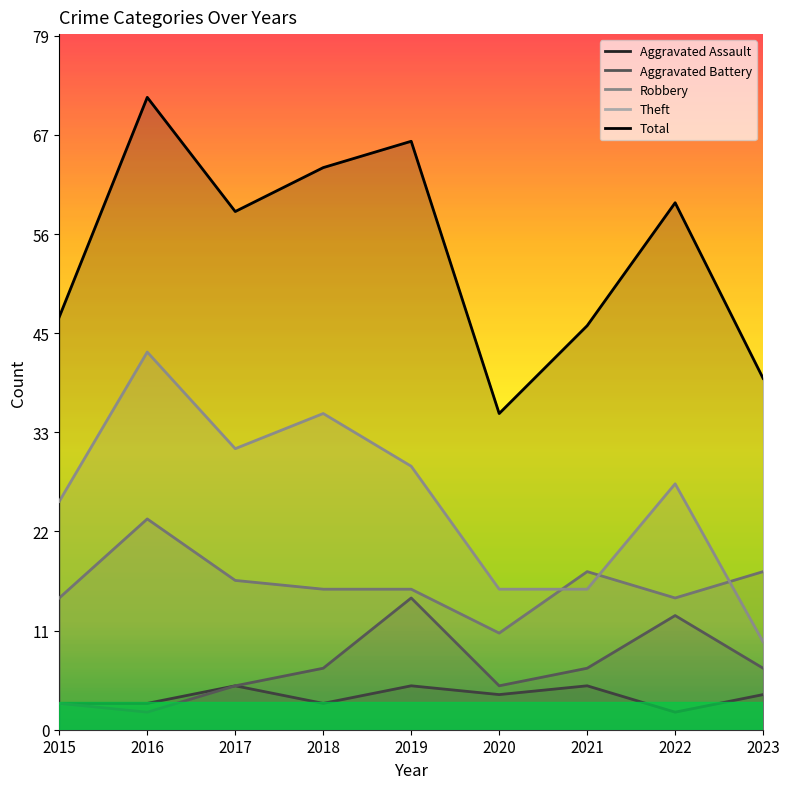

The Aggravated Battery series shows 15 at 2019. True or false?

True